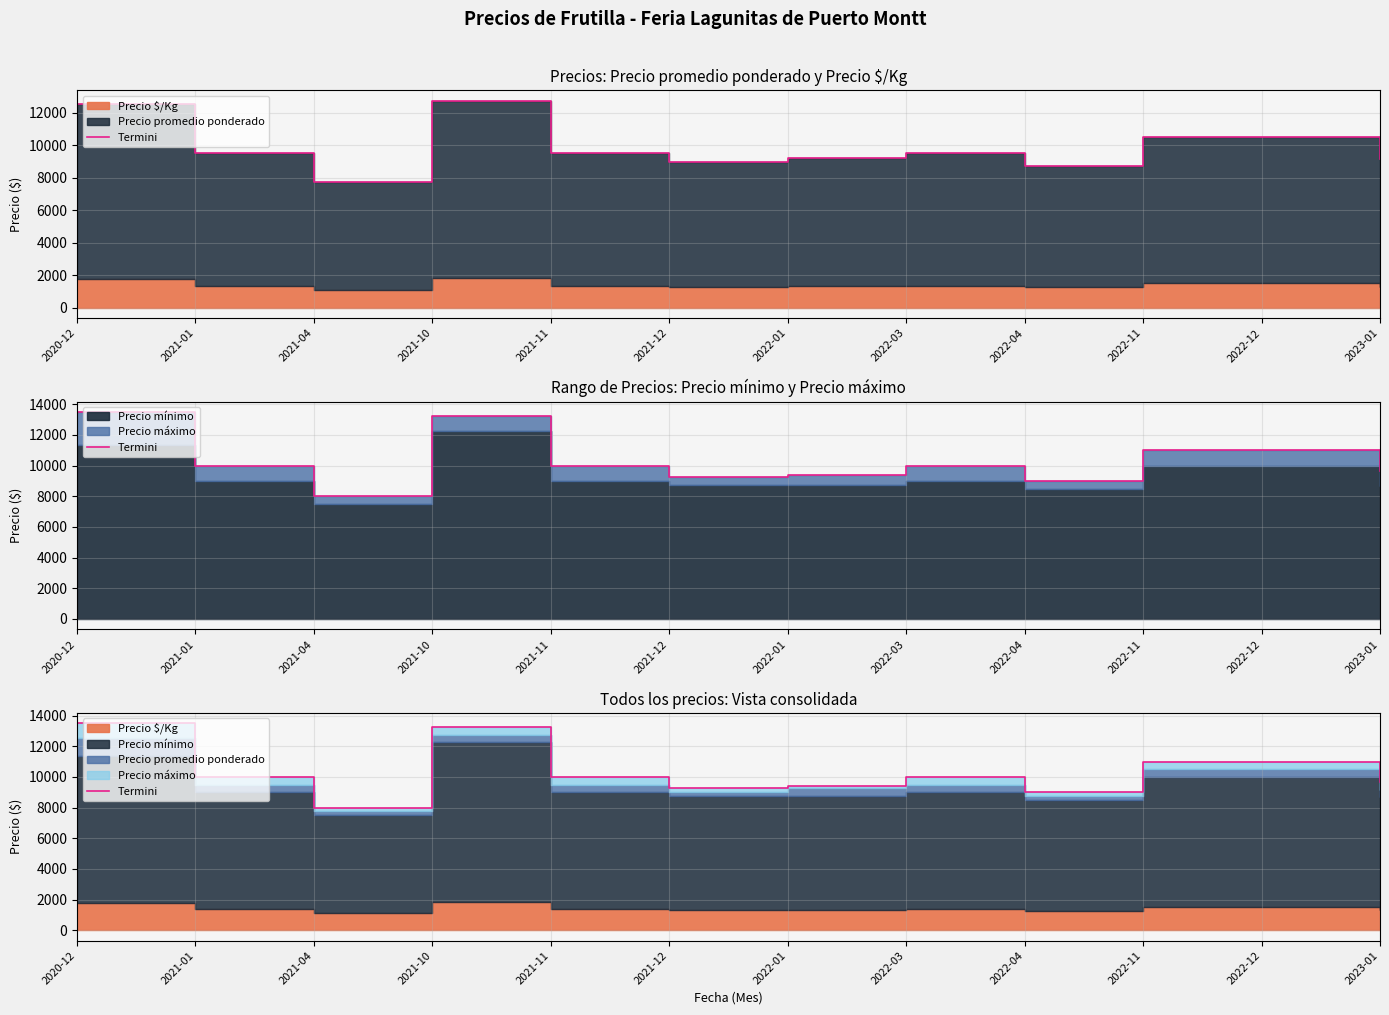

The chart shows a value of 14806 at 2021-01. True or false?

False